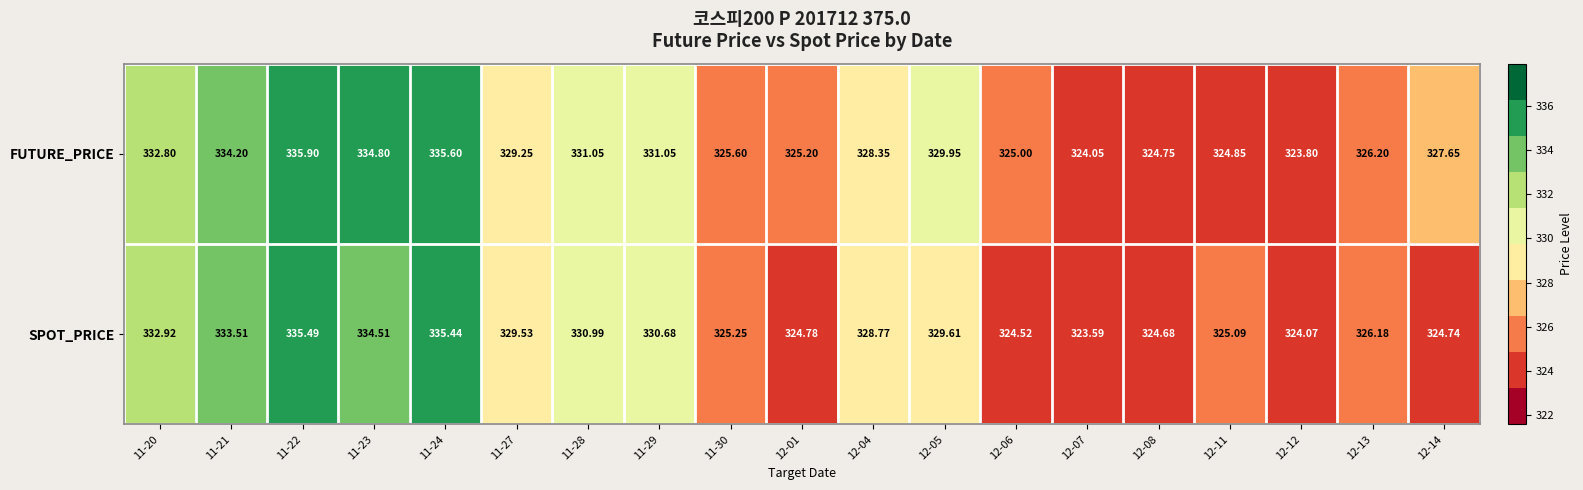

Which series has the largest total across all categories?

FUTURE_PRICE